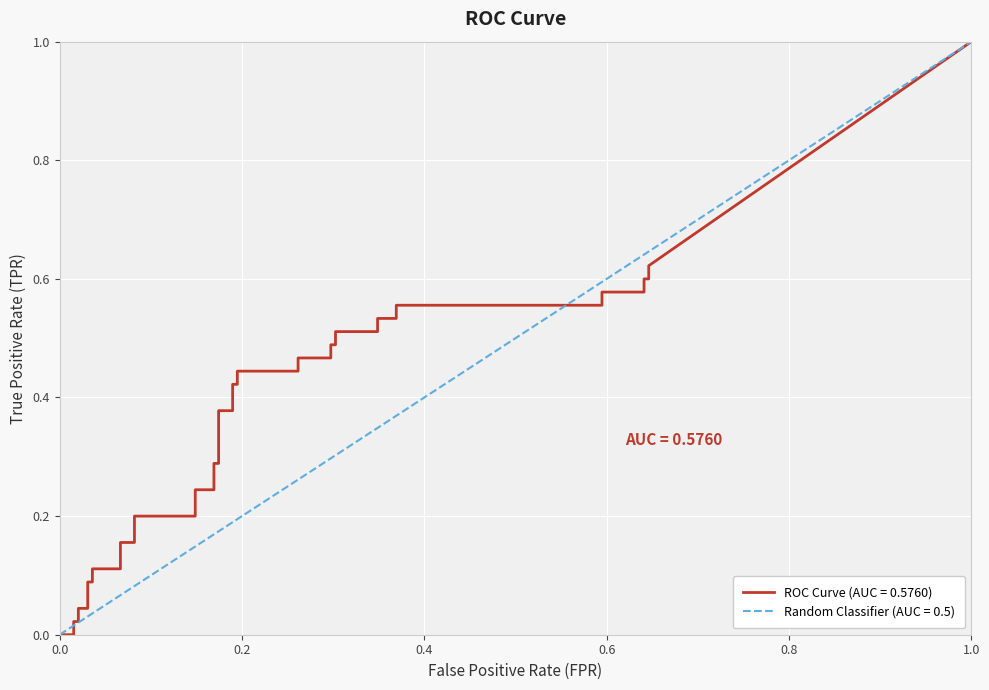

What is the average value of the fpr series?

0.2